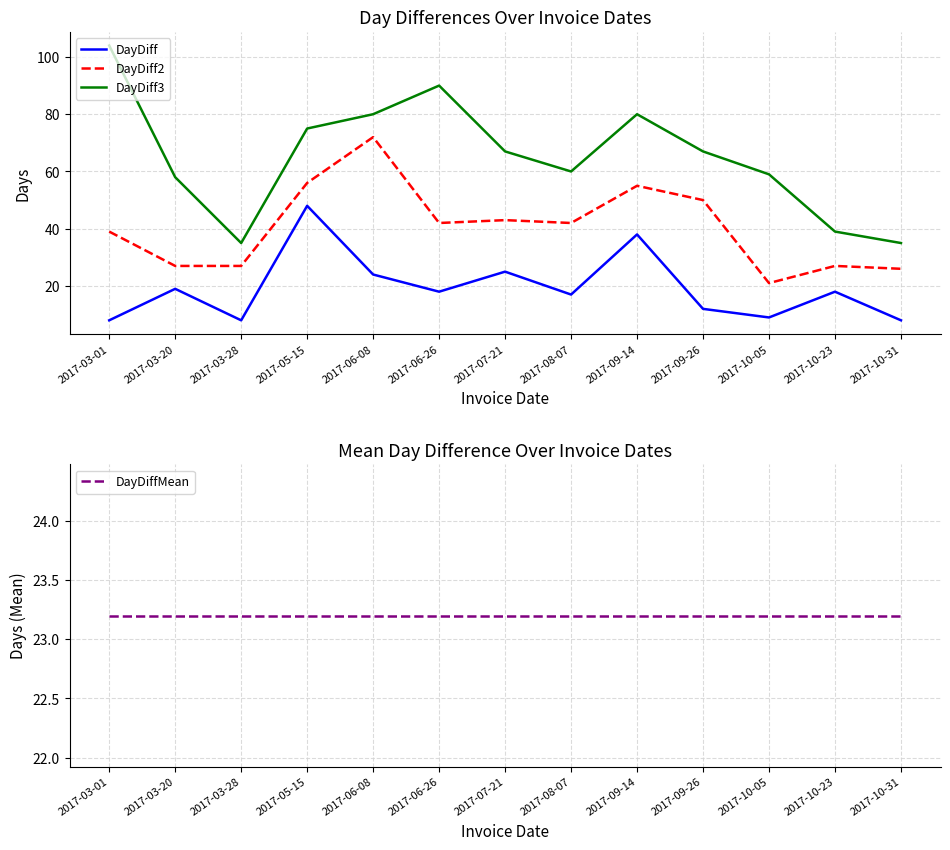

True or false: DayDiff and DayDiff3 cross at least once.

False